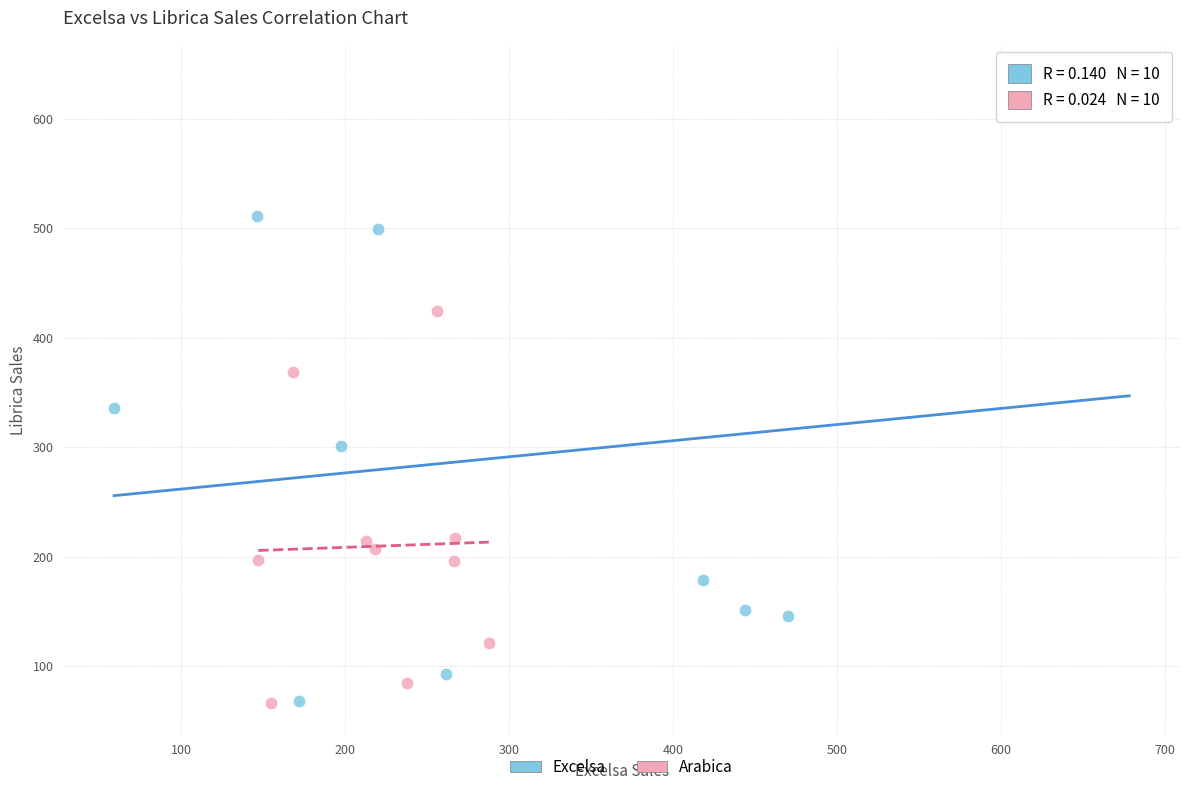

Which series contains the highest Y value?

Excelsa